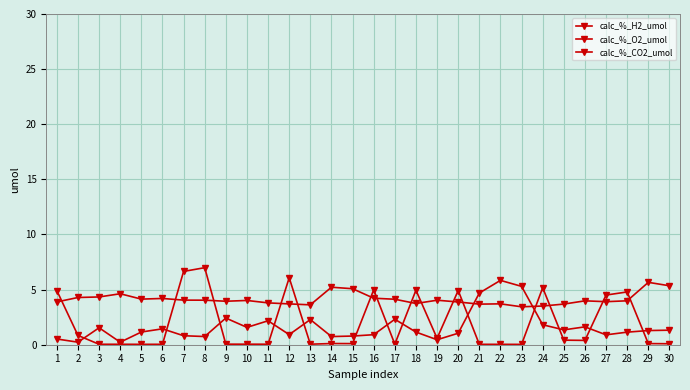

Reading left to right, what are all the values shown in this chart?

calc_%_H2_umol: 1=0.5	2=0.2	3=1.5	4=0.2	5=1.2	6=1.4	7=0.8	8=0.7	9=2.4	10=1.6	11=2.2	12=0.9	13=2.3	14=0.7	15=0.8	16=0.9	17=2.3	18=1.1	19=0.5	20=1.0	21=4.7	22=5.8	23=5.3	24=1.8	25=1.3	26=1.6	27=0.9	28=1.1	29=1.3	30=1.3
calc_%_O2_umol: 1=3.9	2=4.3	3=4.3	4=4.6	5=4.1	6=4.2	7=4.0	8=4.0	9=3.9	10=4.0	11=3.8	12=3.7	13=3.6	14=5.2	15=5.1	16=4.2	17=4.1	18=3.7	19=4.0	20=3.9	21=3.7	22=3.7	23=3.4	24=3.5	25=3.7	26=4.0	27=3.9	28=4.0	29=5.7	30=5.3
calc_%_CO2_umol: 1=4.9	2=0.8	3=0.0	4=0.0	5=0.0	6=0.0	7=6.6	8=7.0	9=0.0	10=0.0	11=0.0	12=6.1	13=0.0	14=0.1	15=0.1	16=5.0	17=0.1	18=4.9	19=0.6	20=4.9	21=0.0	22=0.0	23=0.0	24=5.2	25=0.4	26=0.4	27=4.5	28=4.8	29=0.1	30=0.1